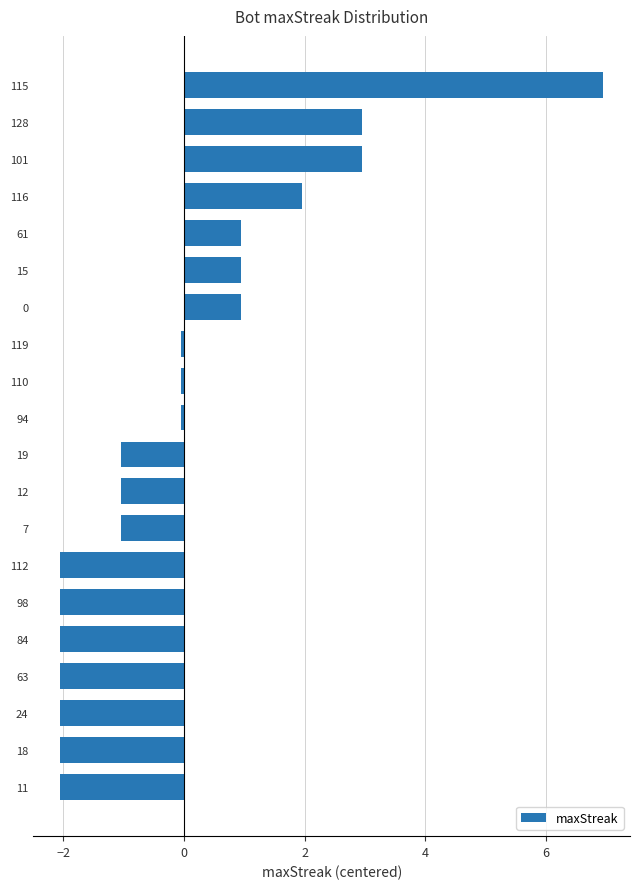

Which label corresponds to the largest value in the chart?

115